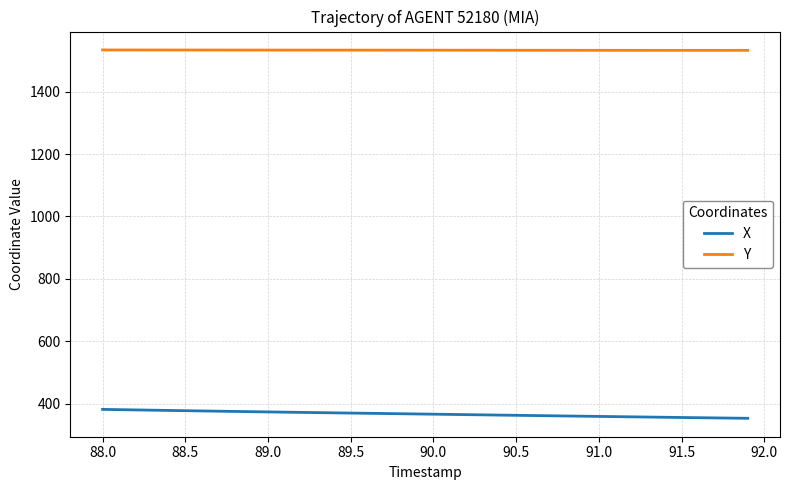

What is the smallest value displayed?

353.7